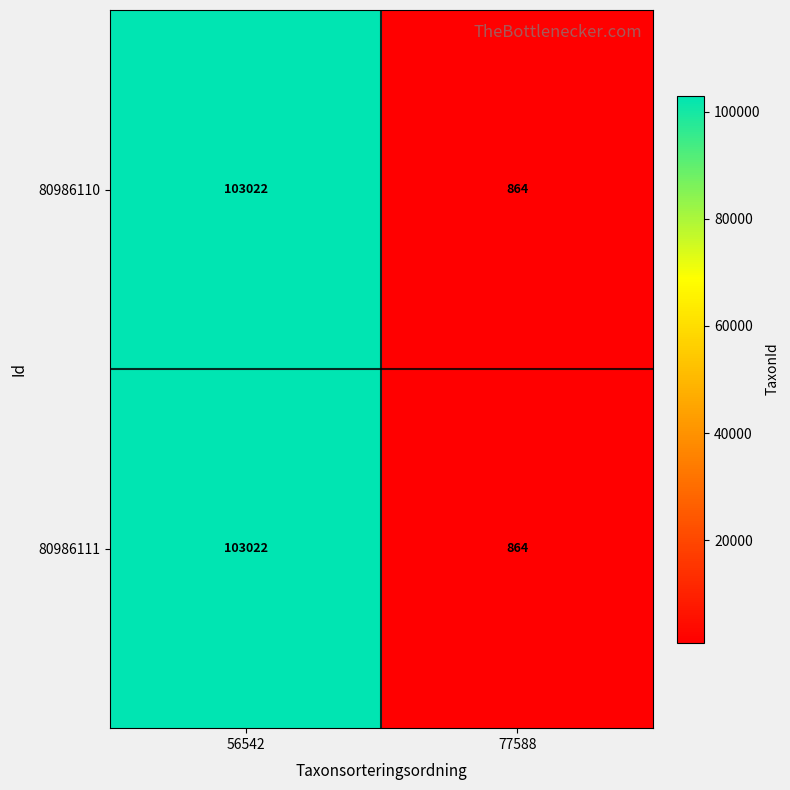

Rank the categories by 80986111 value from lowest to highest.

77588, 56542